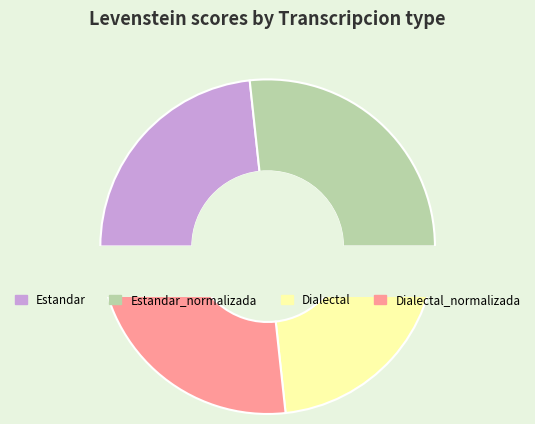

Which category has the smallest portion of the pie?

Estandar